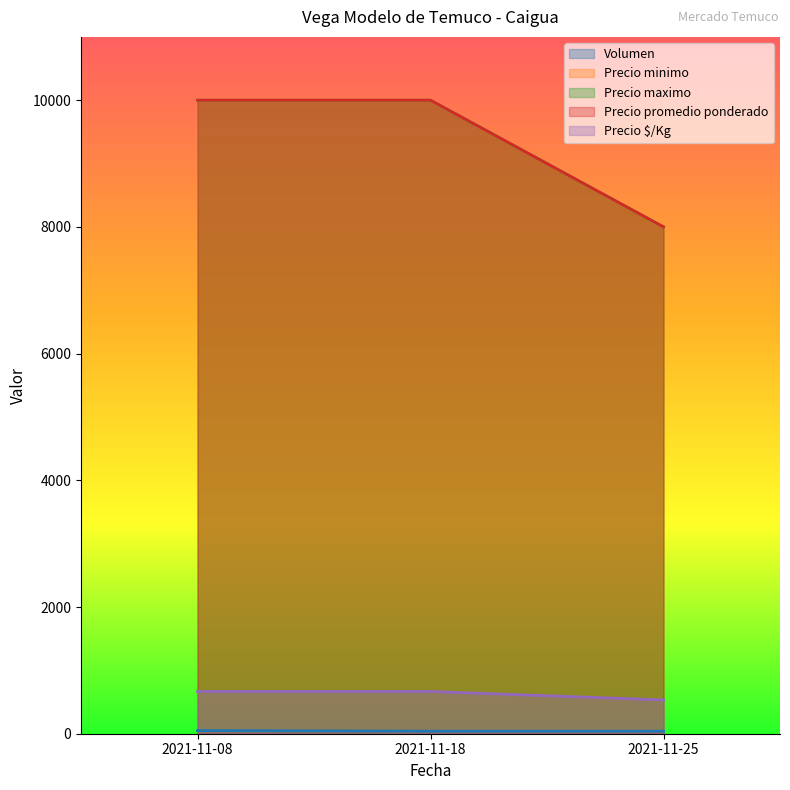

At 2021-11-18, list the series in order from largest to smallest.

Precio minimo, Precio maximo, Precio promedio ponderado, Precio $/Kg, Volumen